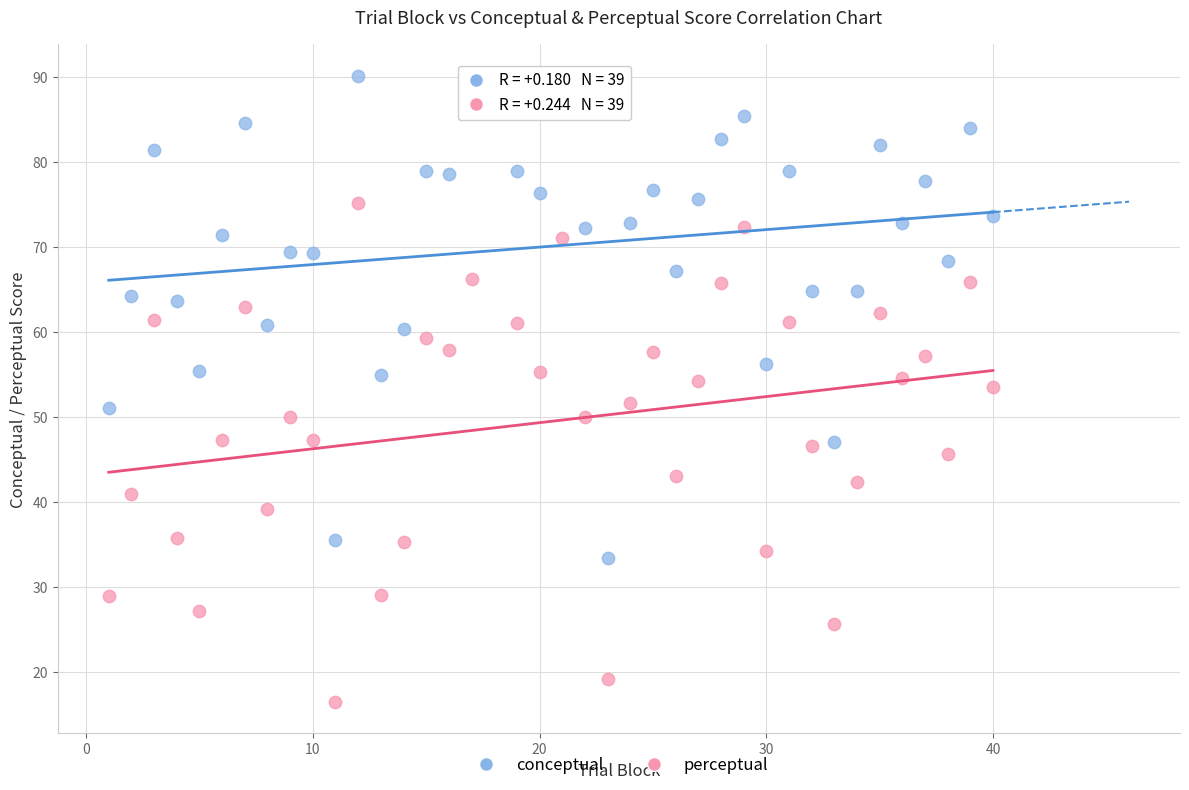

Across all data points, what is the range of Y values (max minus min)?

73.6